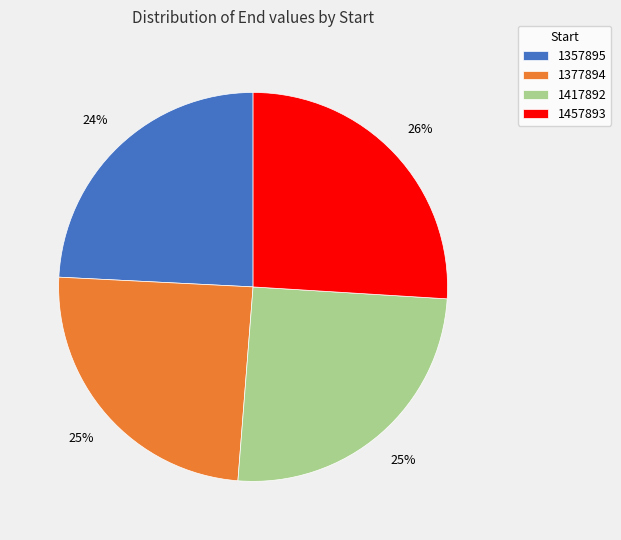

To the nearest percent, what percentage of the pie is 1457893?

26%